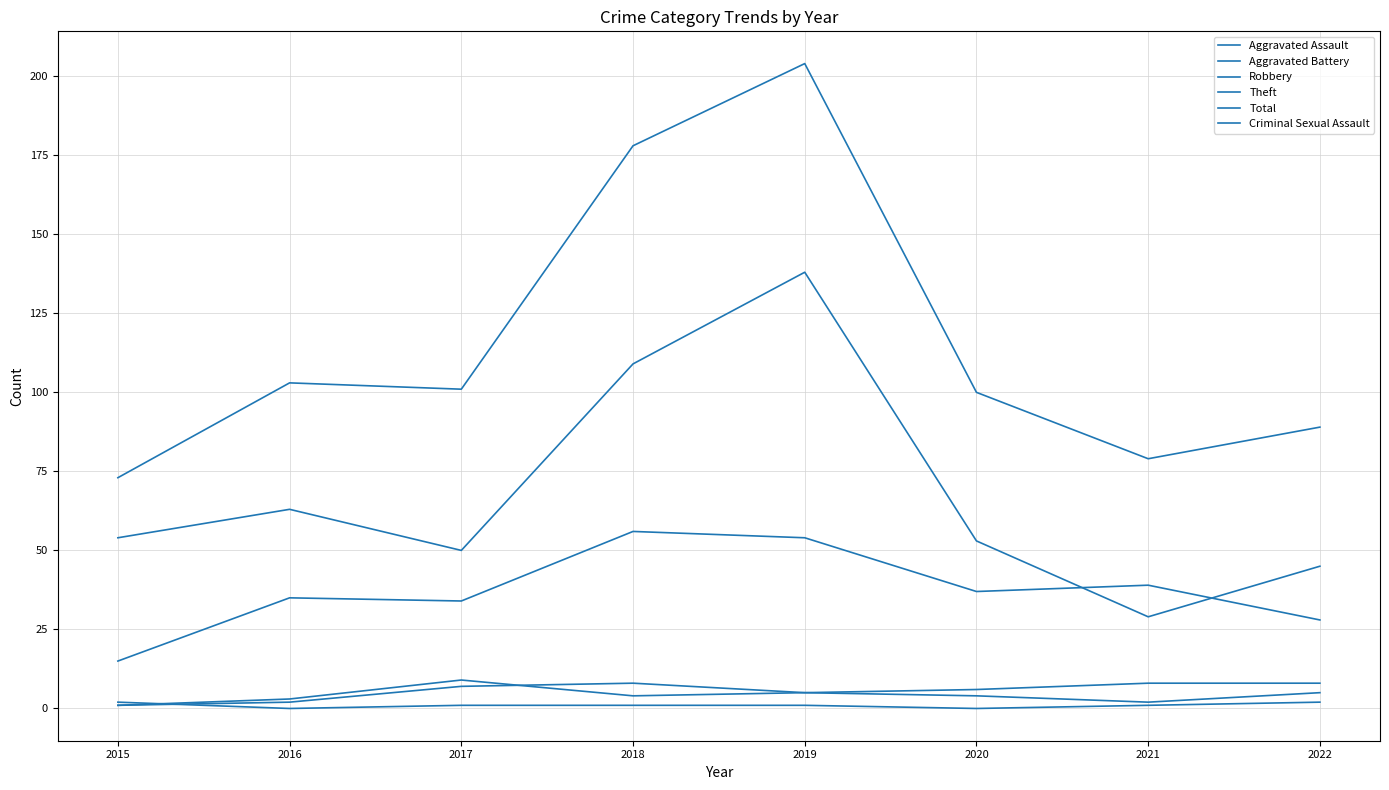

How many distinct data groups are displayed?

6